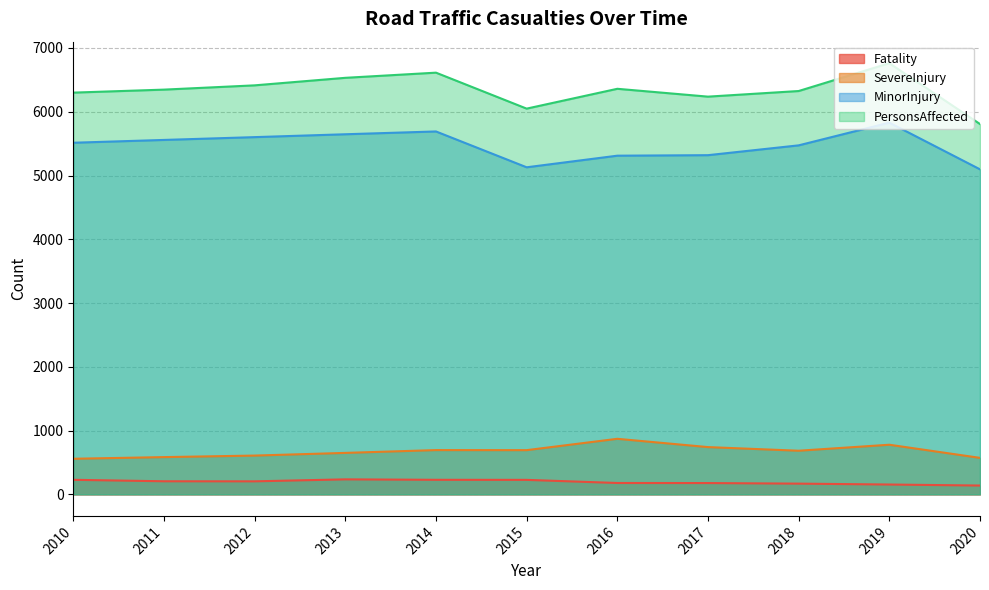

Between 2013 and 2011, which is larger?

2013